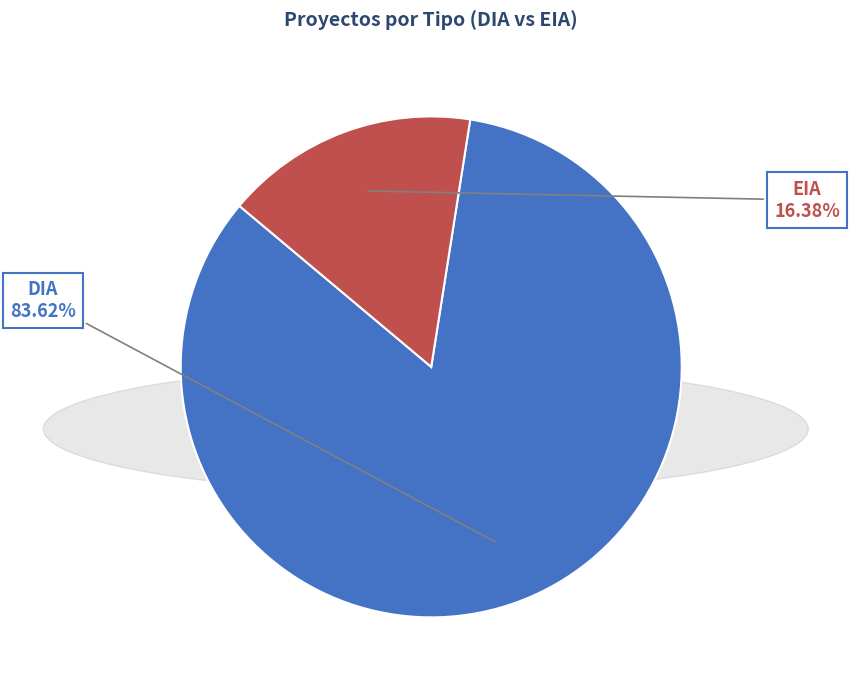

Which category has the biggest portion of the pie?

DIA